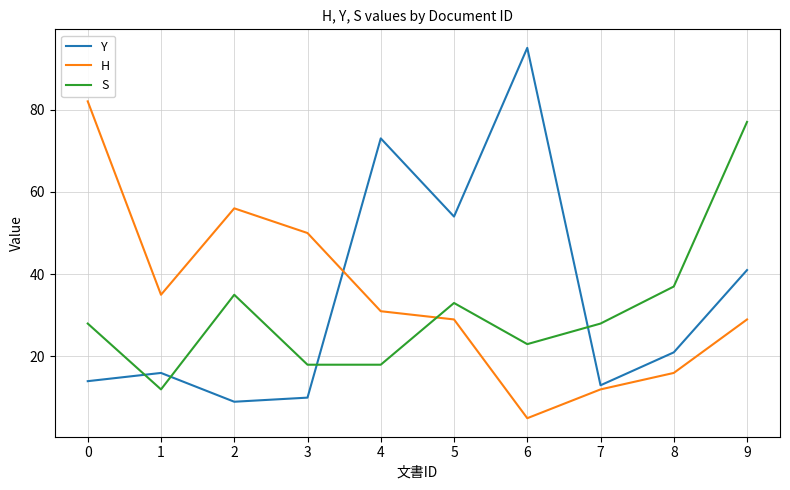

Which series has the widest spread of values?

Y